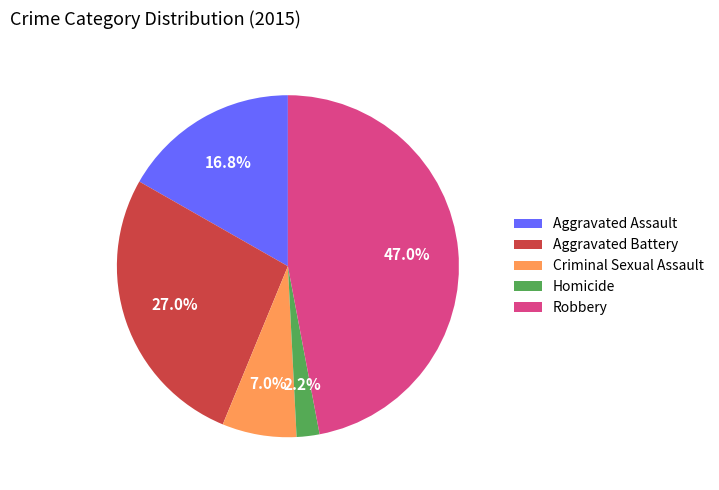

Is there any slice that represents more than half of the pie?

No